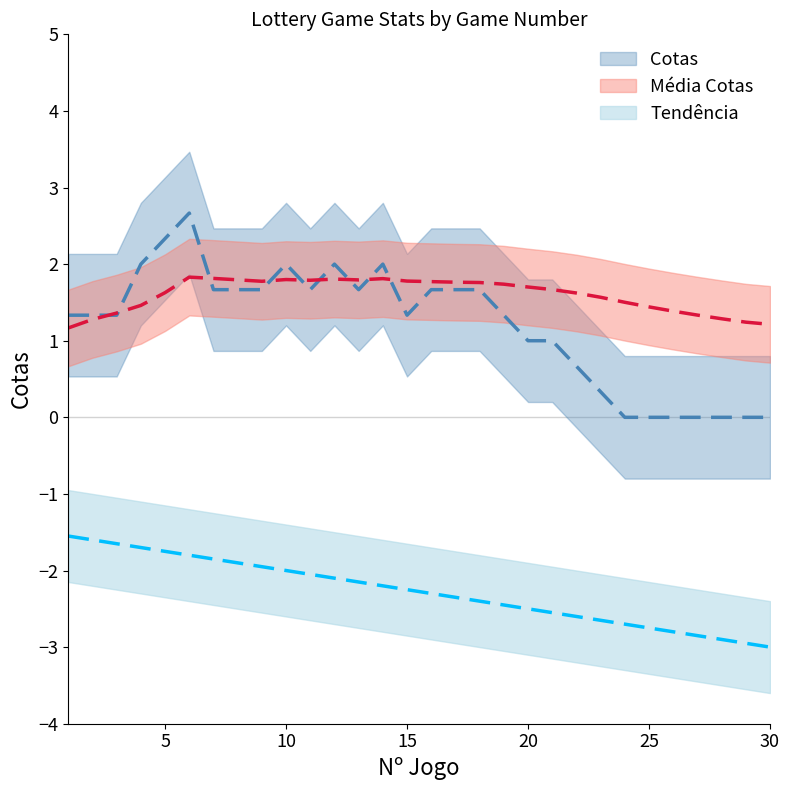

How many distinct data groups are displayed?

3